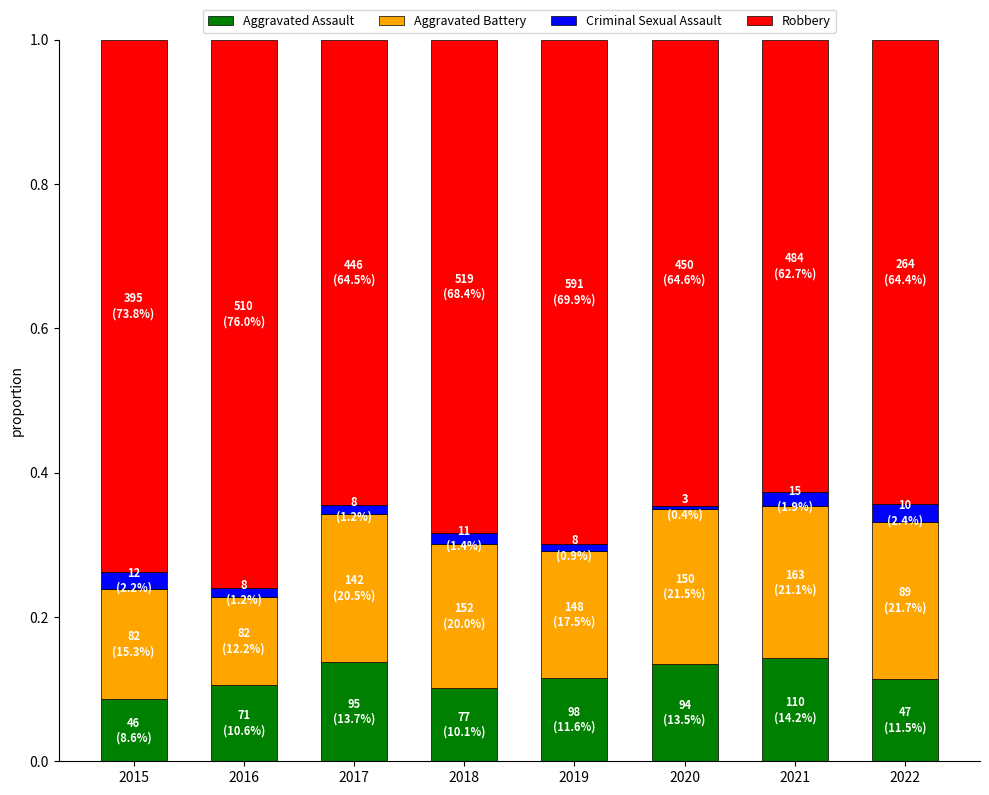

Count the number of categories in the chart.

8